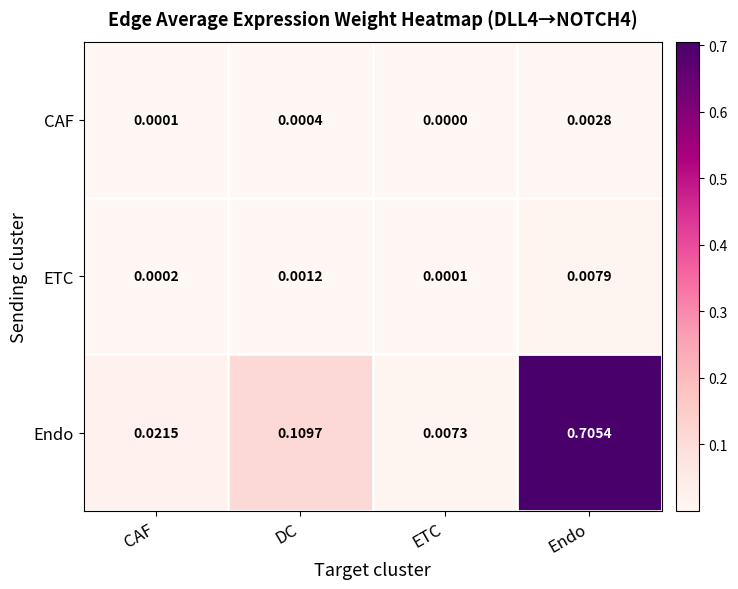

Rank the series at ETC from highest to lowest value.

Endo, ETC, CAF